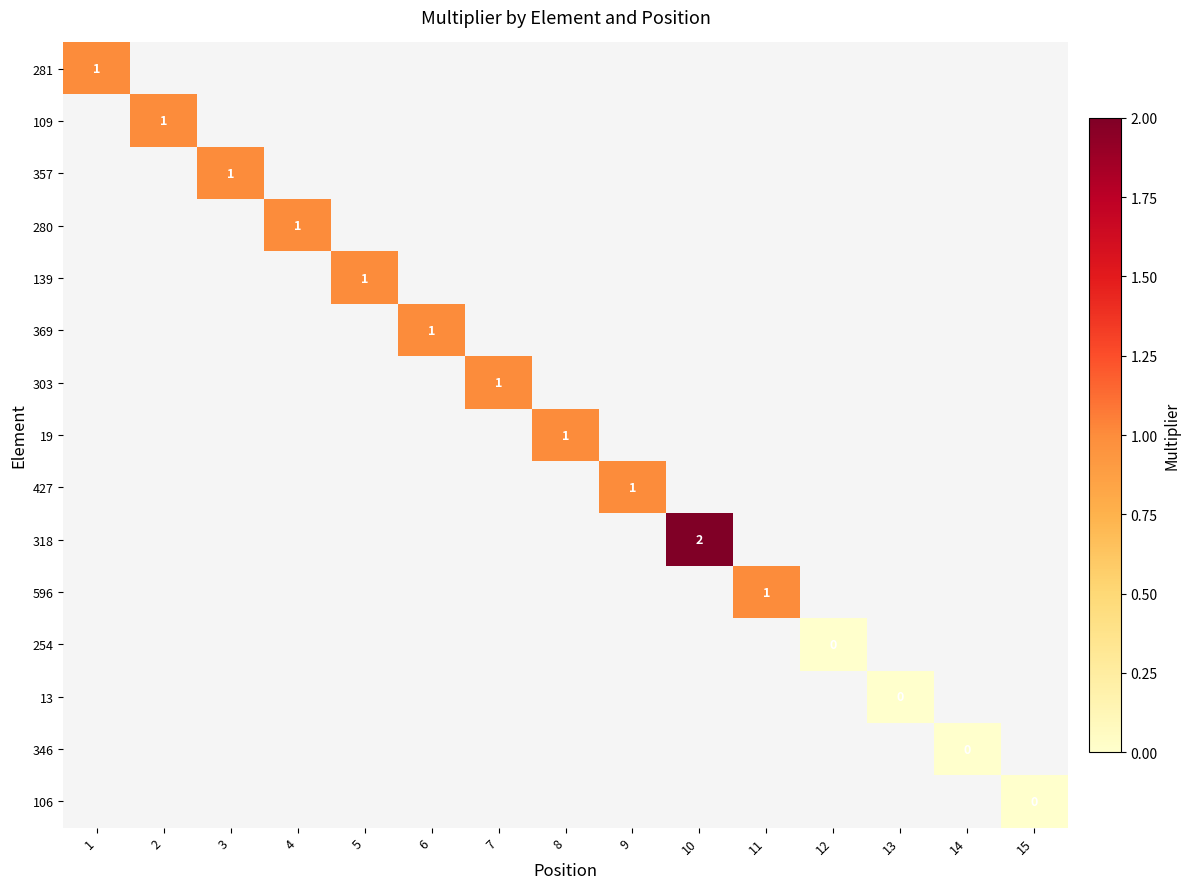

How many data points does each series have?

15